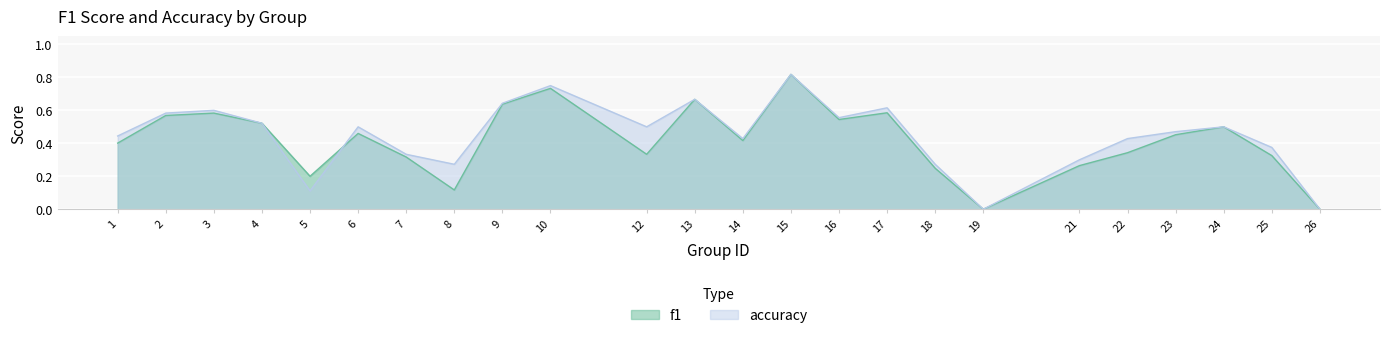

What is the maximum value for accuracy?

0.8